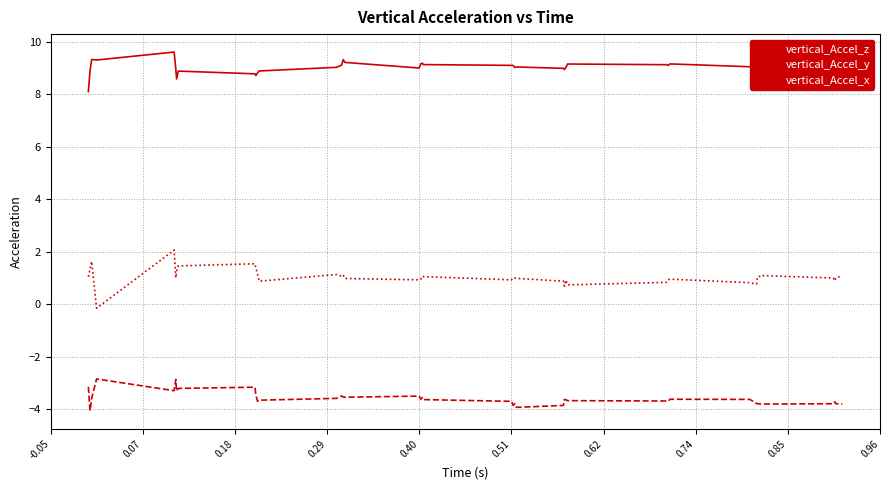

Count the number of categories in the chart.

40